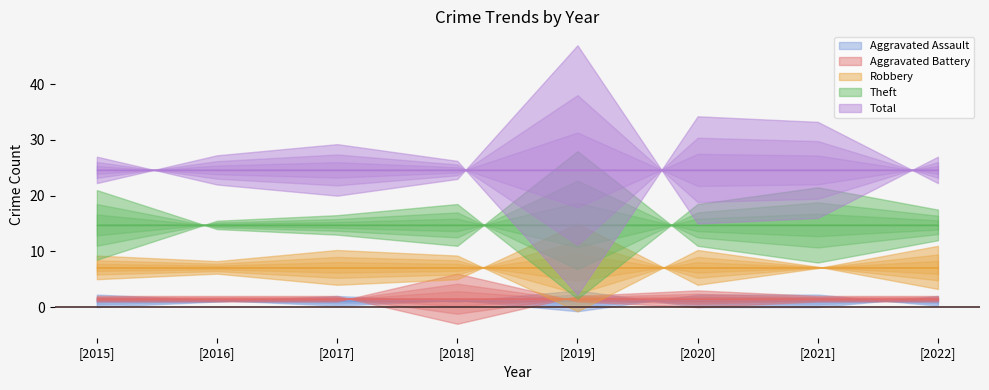

What is the approximate value of Robbery at 2016, to the nearest 5?

5